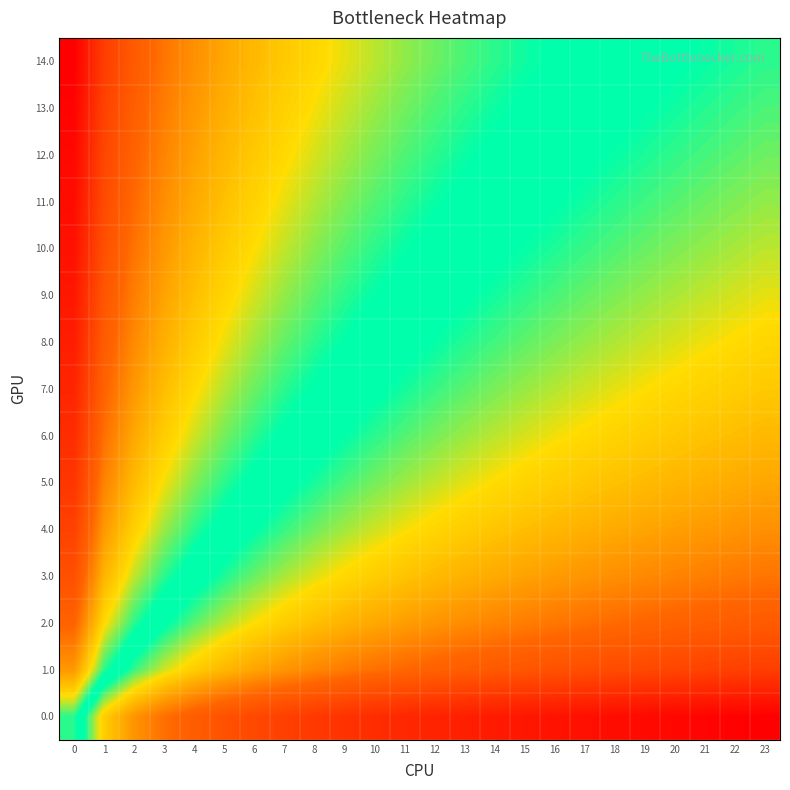

Rank the series at 11 from lowest to highest value.

0.0, 1.0, 2.0, 3.0, 4.0, 5.0, 6.0, 7.0, 8.0, 9.0, 10.0, 11.0, 12.0, 13.0, 14.0